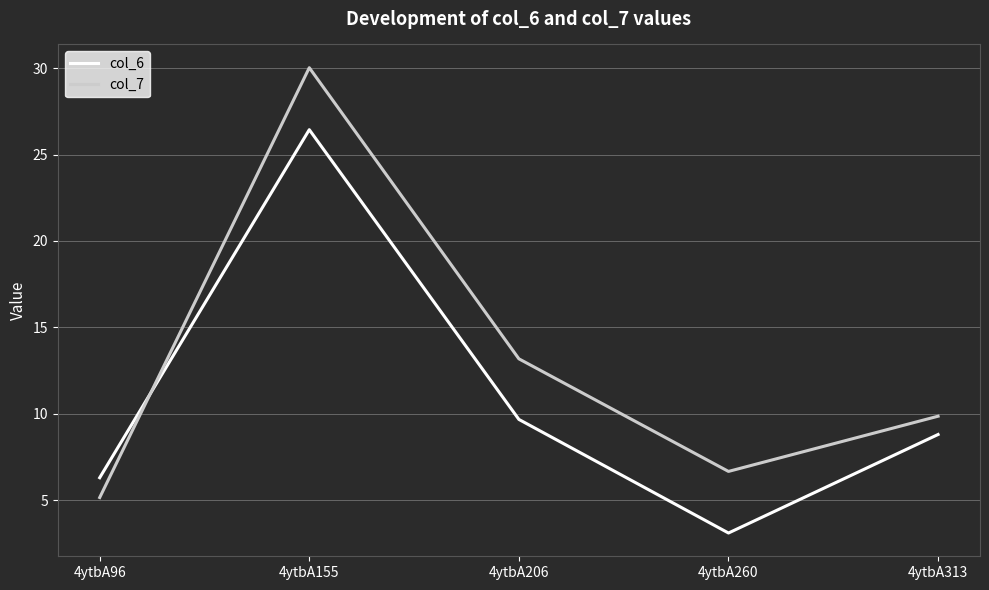

True or false: col_7 and col_6 cross at least once.

True